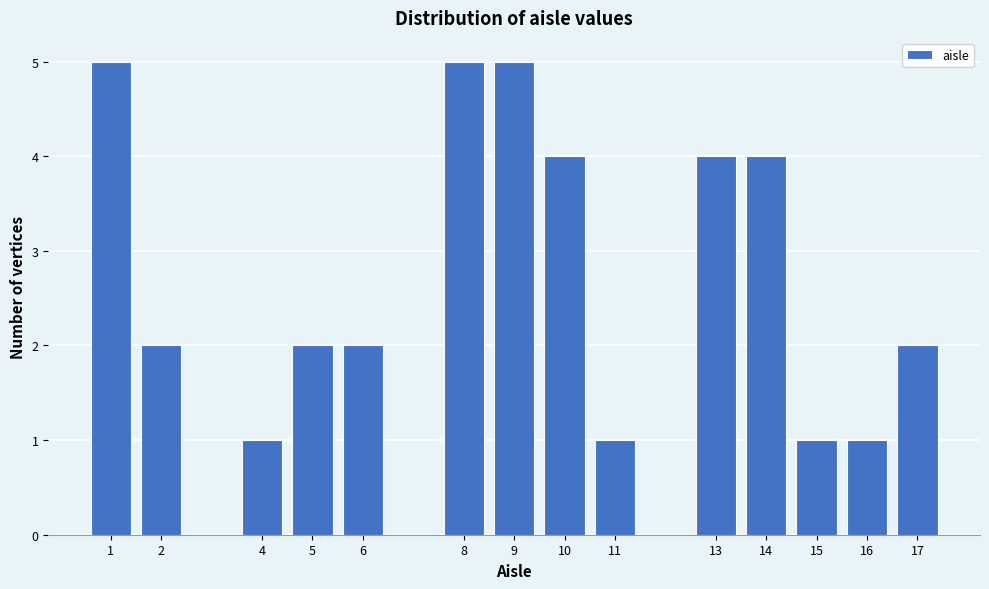

Reading right to left, what are all the values shown in this chart?

2	1	1	4	4	1	4	5	5	2	2	1	2	5